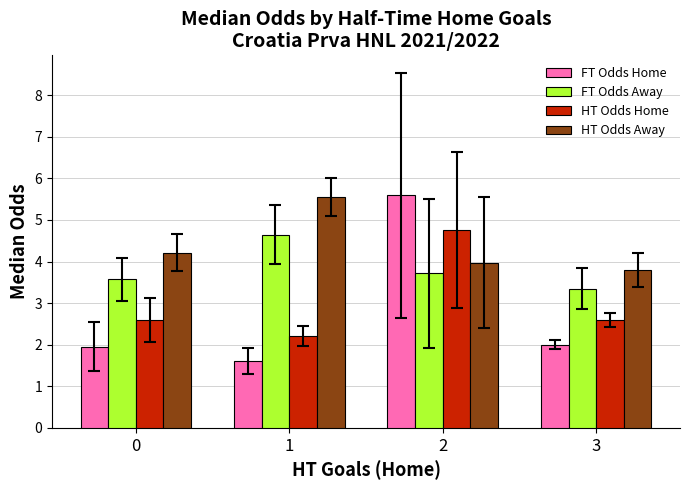

What is the difference between the second highest and second lowest values in the HT Odds Away series?

0.2